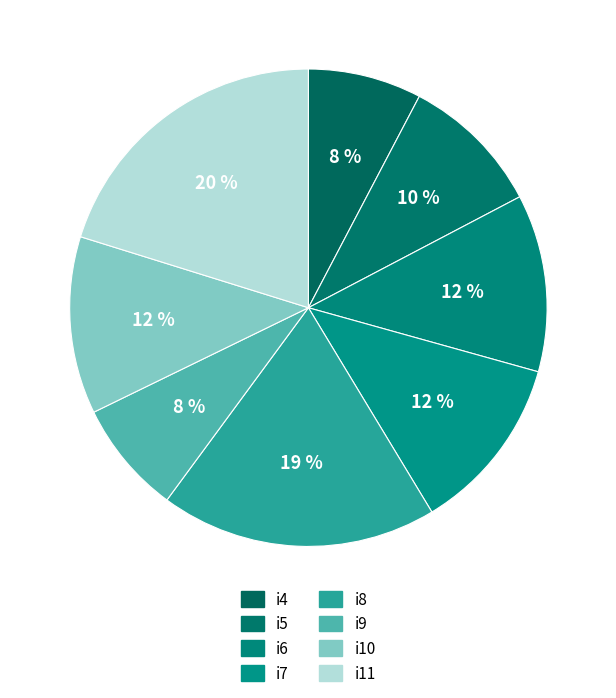

What is the ratio of the value at i10 to the value at i11?

0.6